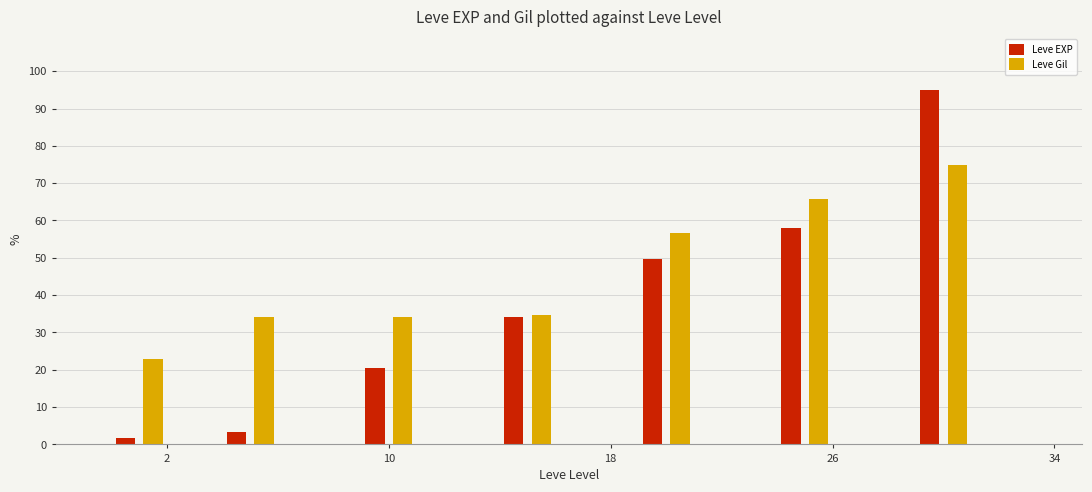

How many series are shown in this chart?

2